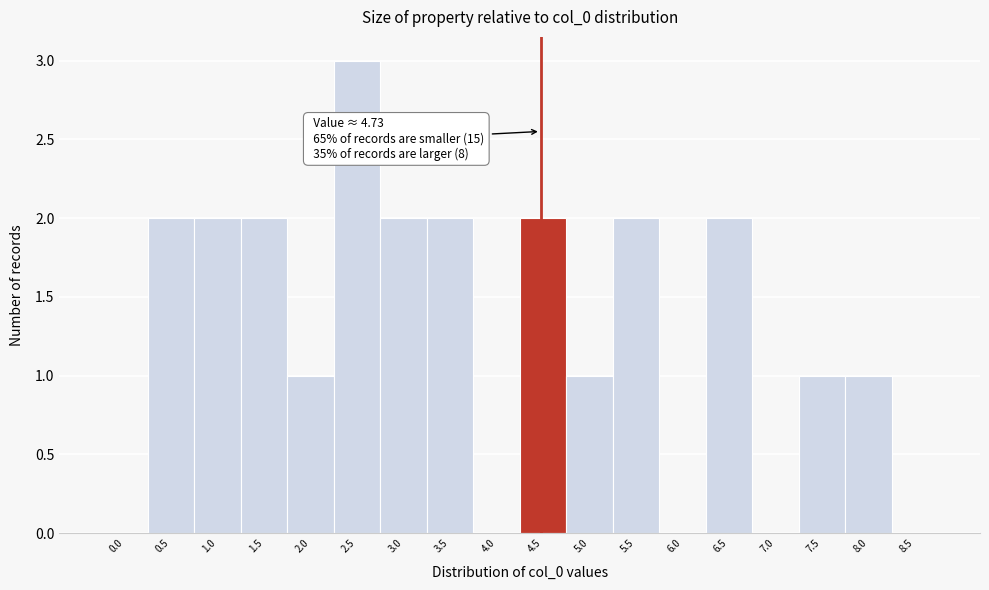

Reading left to right, transcribe all the data shown in this chart.

0.0=0	0.5=2	1.0=2	1.5=2	2.0=1	2.5=3	3.0=2	3.5=2	4.0=0	4.5=2	5.0=1	5.5=2	6.0=0	6.5=2	7.0=0	7.5=1	8.0=1	8.5=0